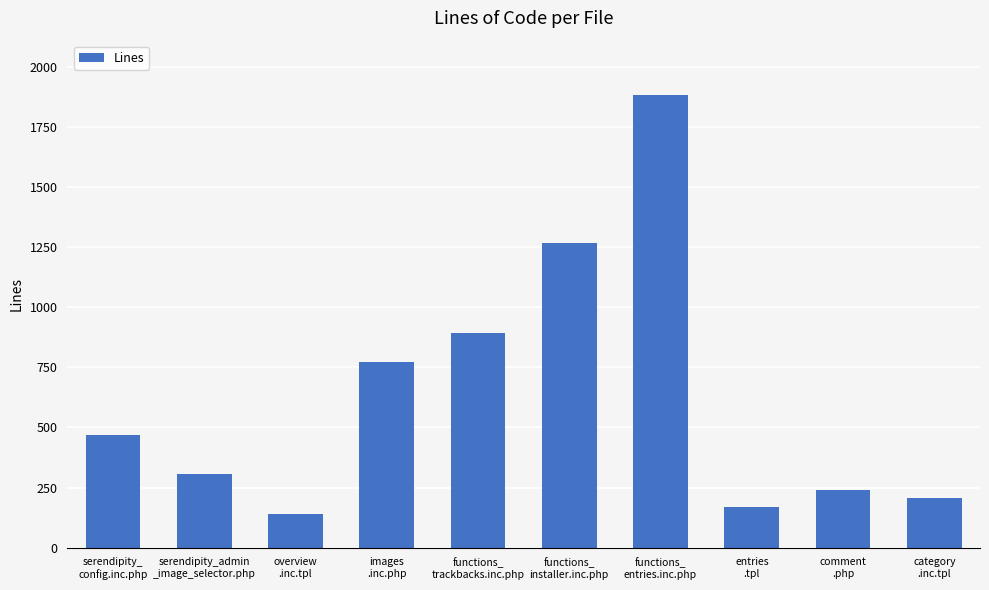

At which label is the value closest to 1011?

functions_
trackbacks.inc.php